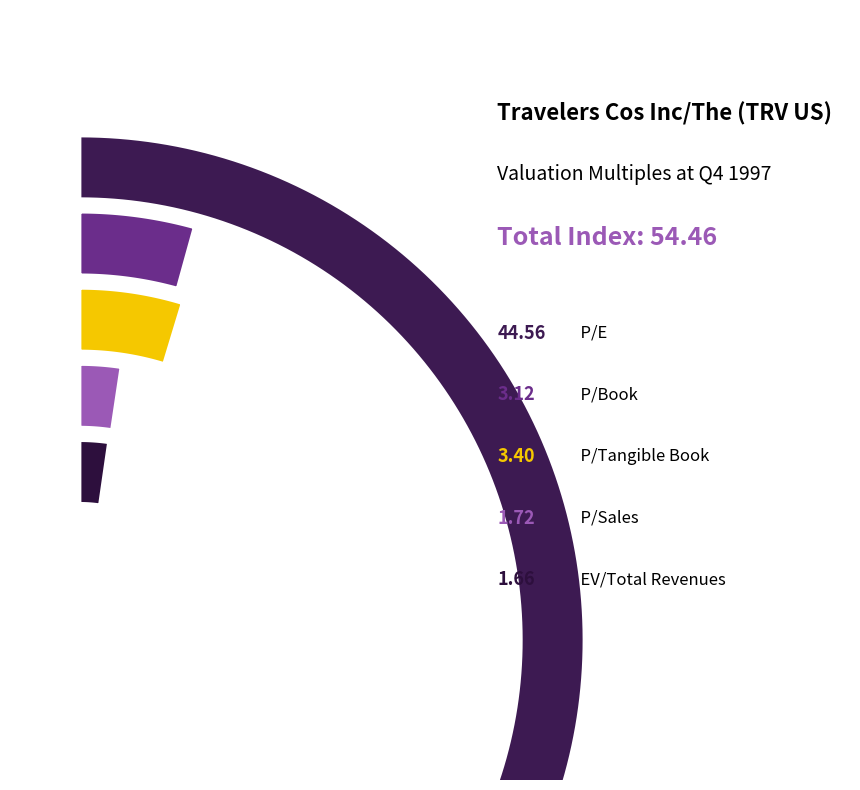

How many segments does this pie chart have?

5